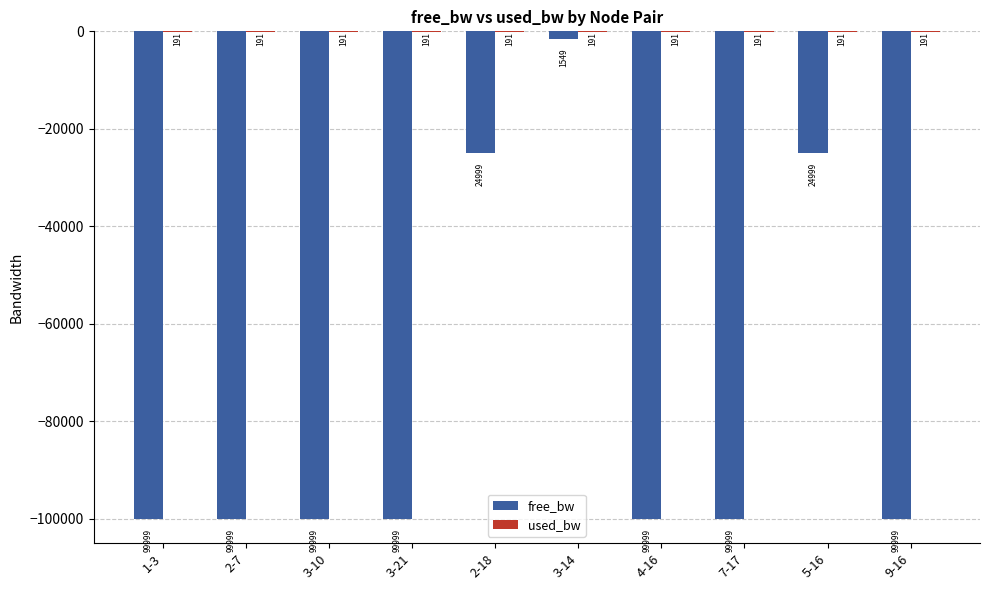

How many groups of bars are there?

10